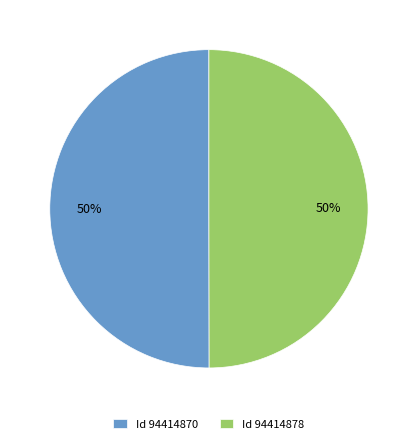

Do Id 94414870 and Id 94414878 together represent more than half of the pie?

Yes